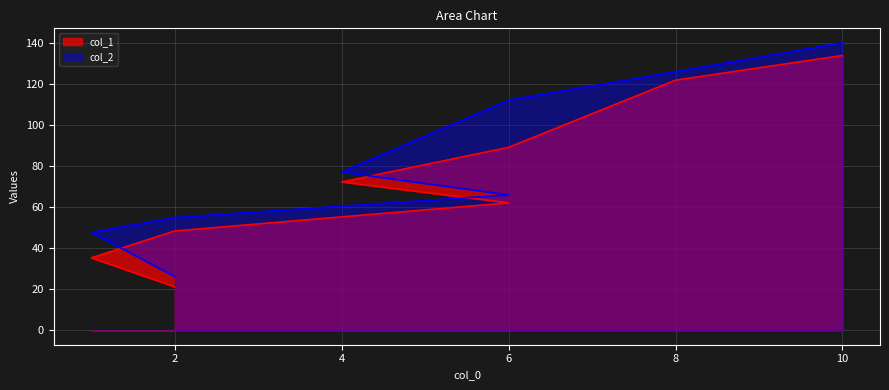

Which label corresponds to the smallest value in the chart?

2